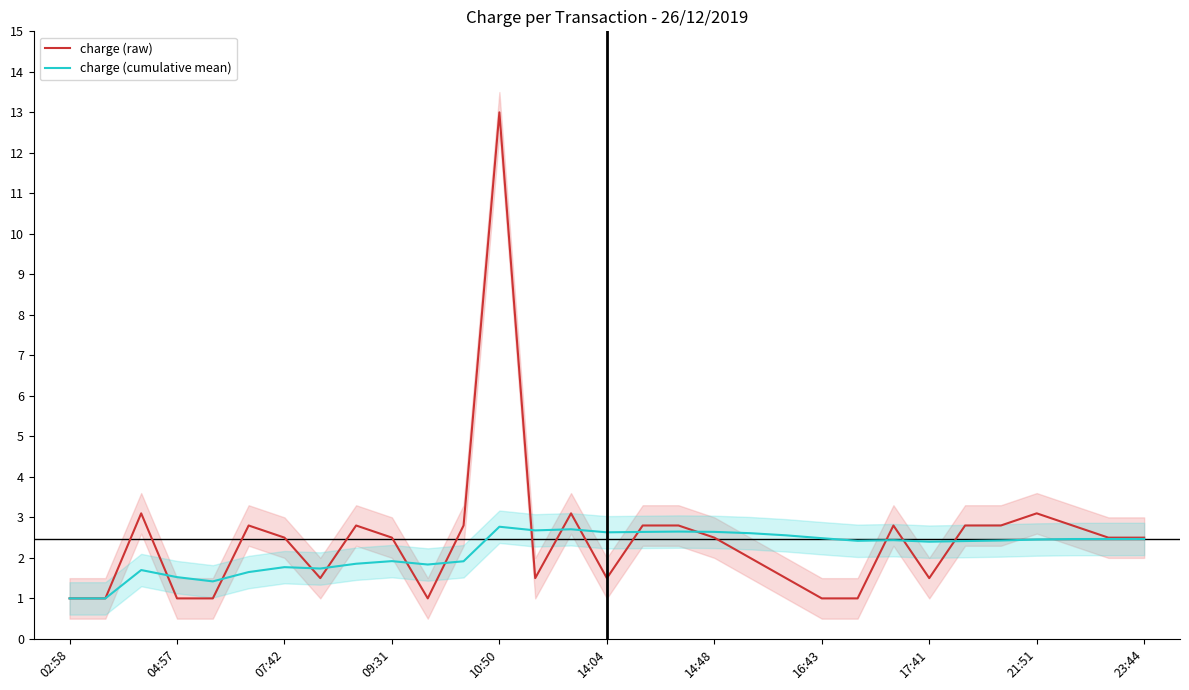

Rank the series by their maximum value, from highest to lowest.

charge (raw), charge (cumulative mean)